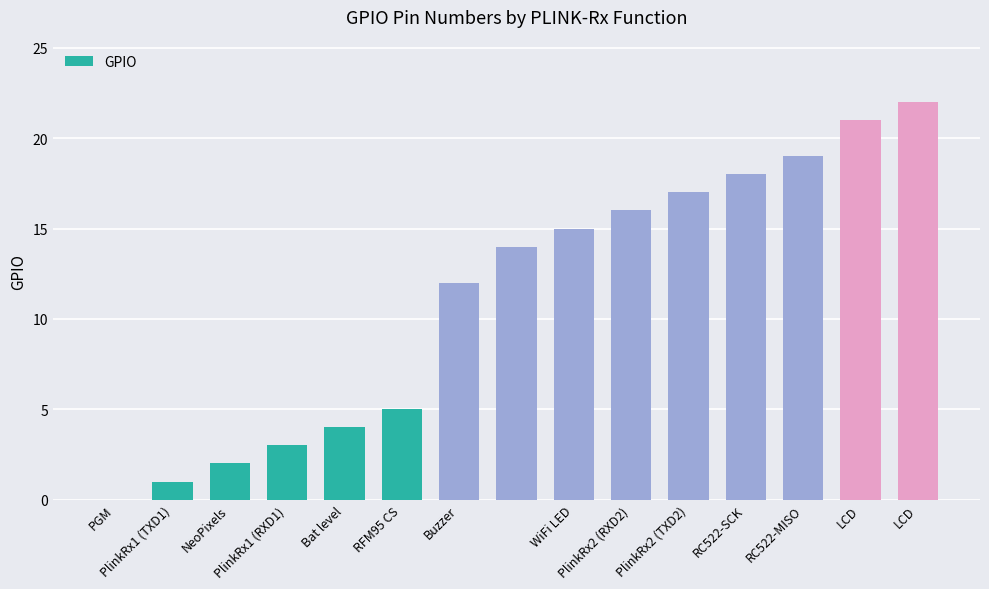

What is the greatest value displayed?

22